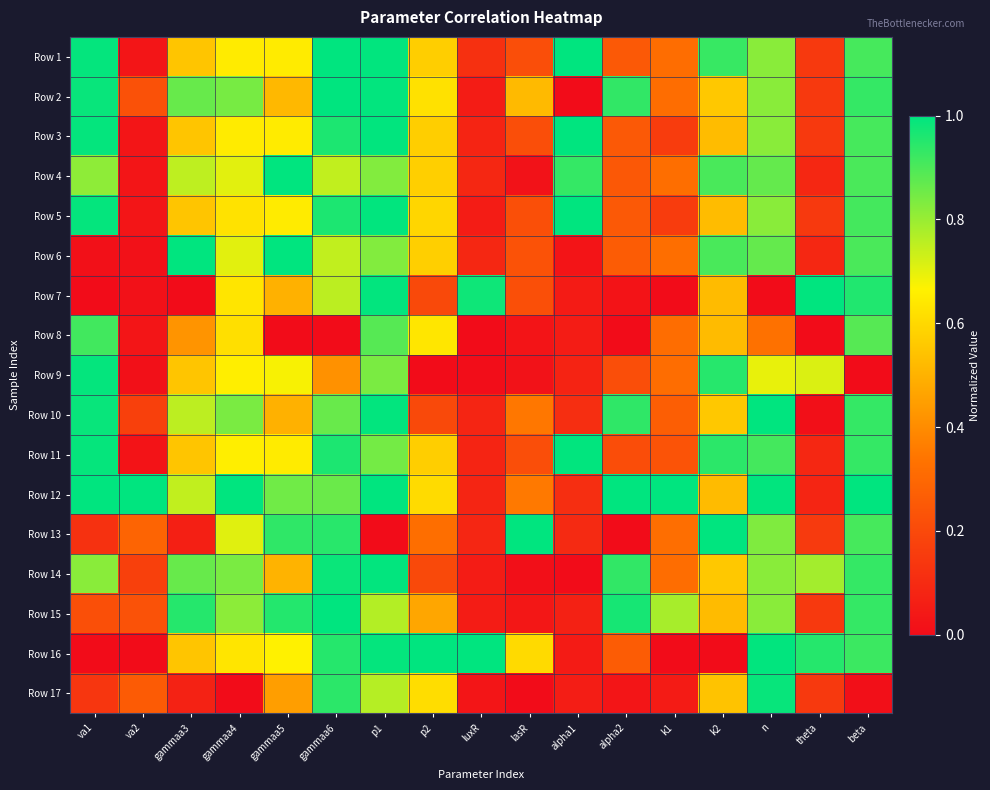

Which series has the widest spread of values?

Row 7